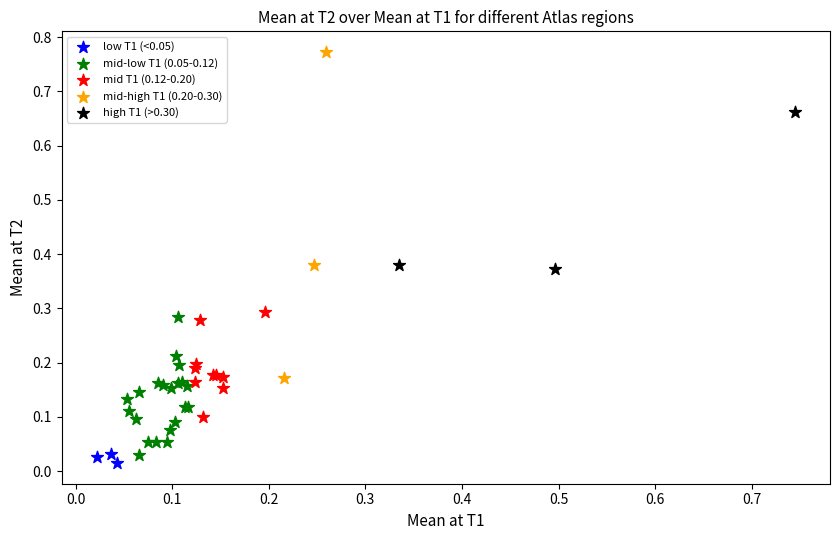

Which series has the largest Y range (max minus min)?

mid-high T1 (0.20-0.30)